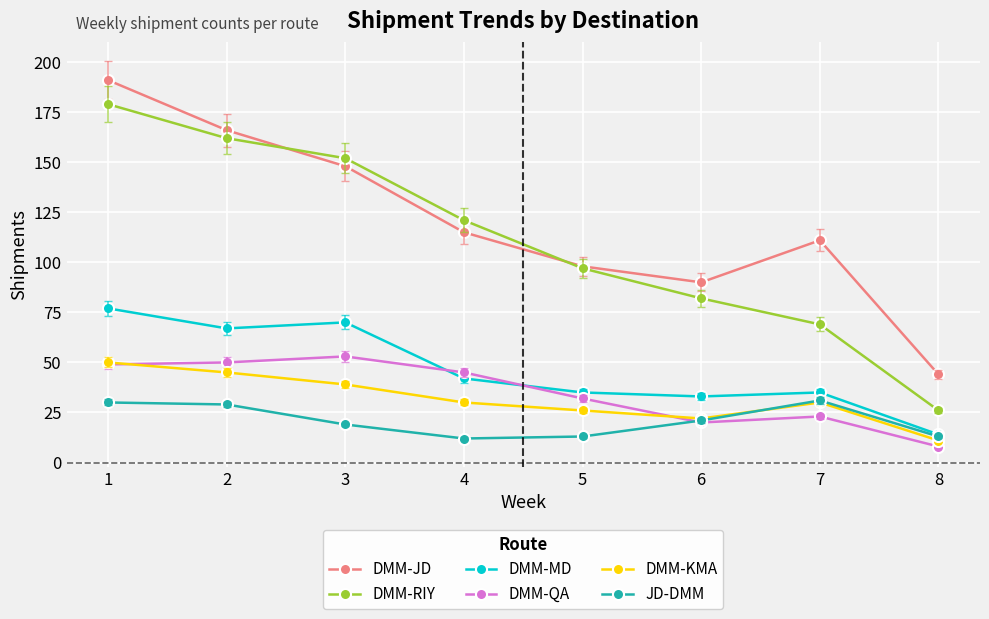

How many data points does each series have?

8